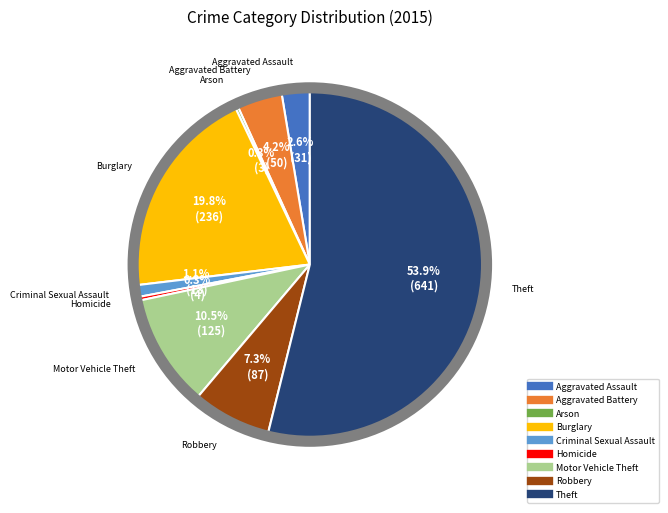

Which slice is the largest?

Theft